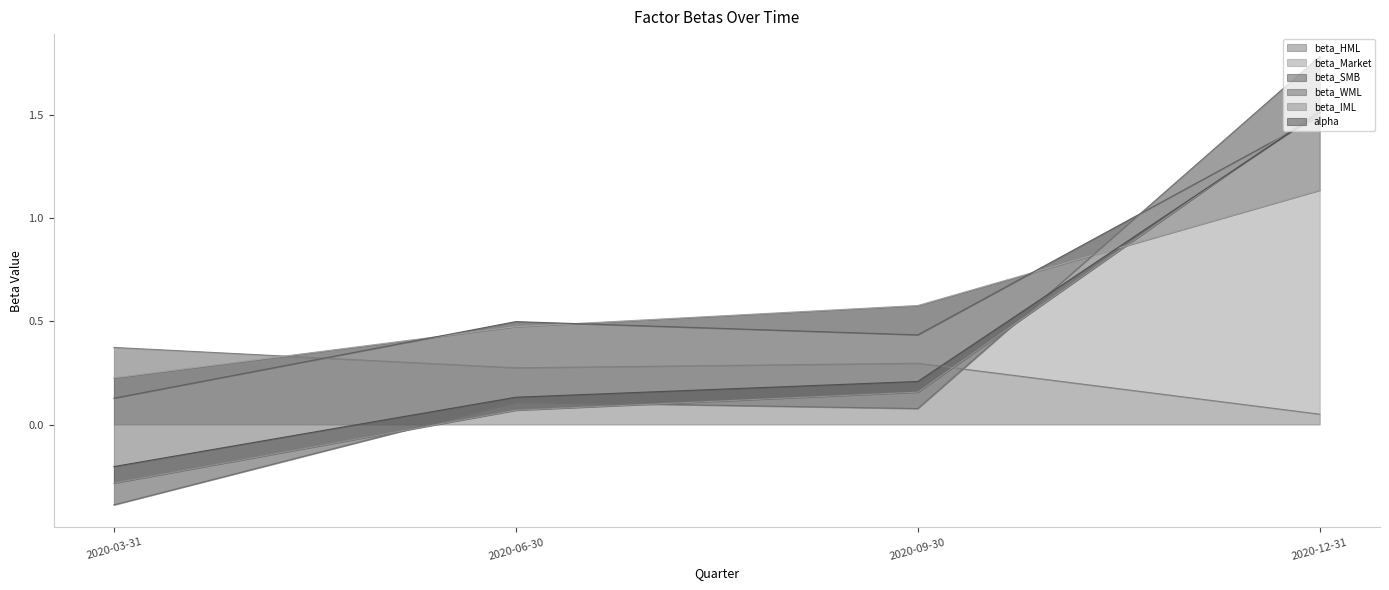

At which category does beta_HML reach its first local valley?

2020-06-30